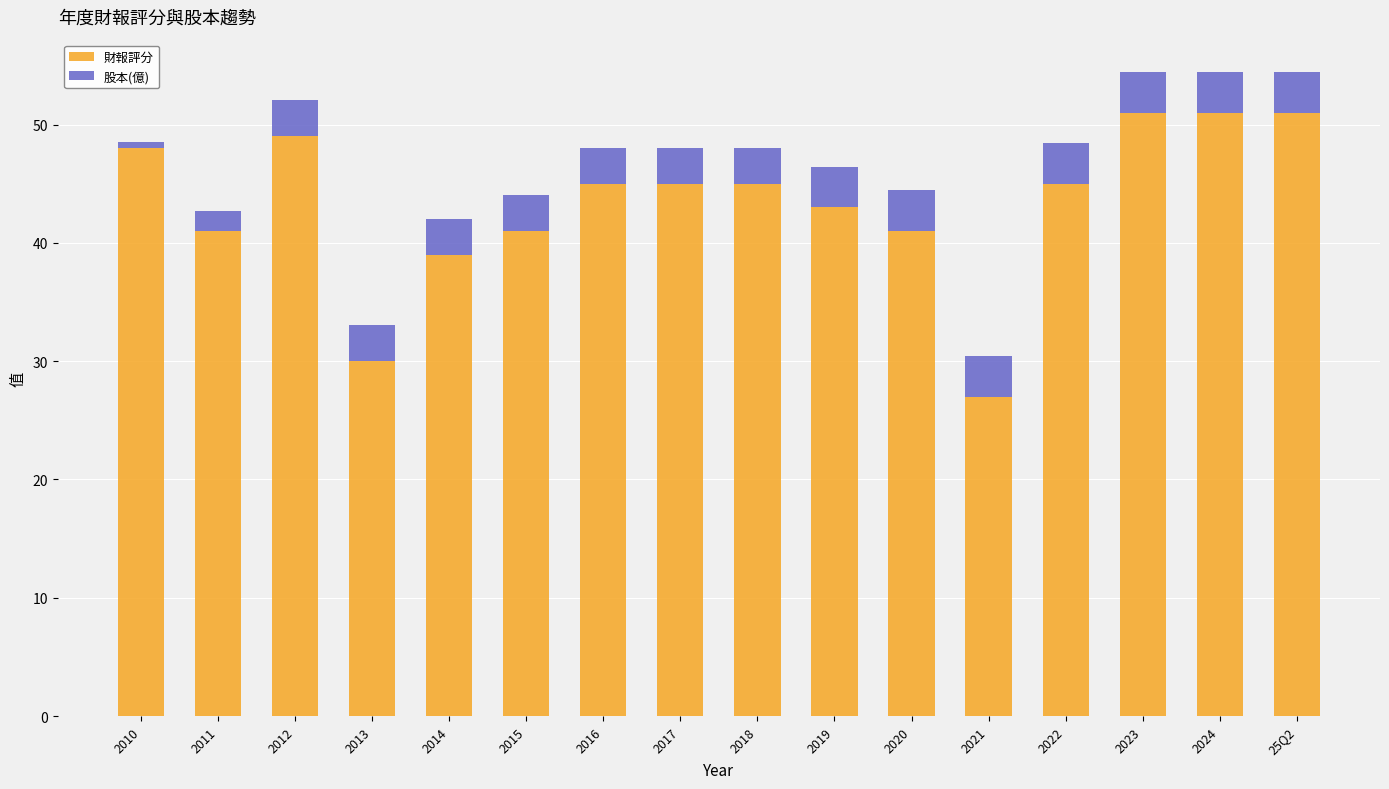

What is the difference between the maximum and minimum values in the 財報評分 series?

24.0